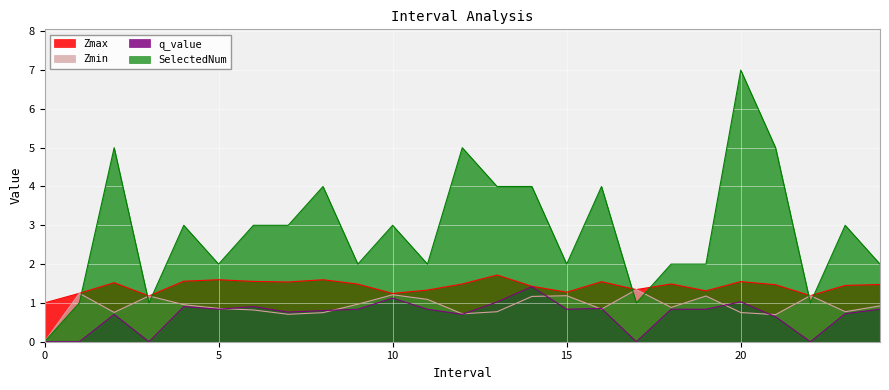

At 4, list the series in order from largest to smallest.

SelectedNum, Zmax, Zmin, q_value